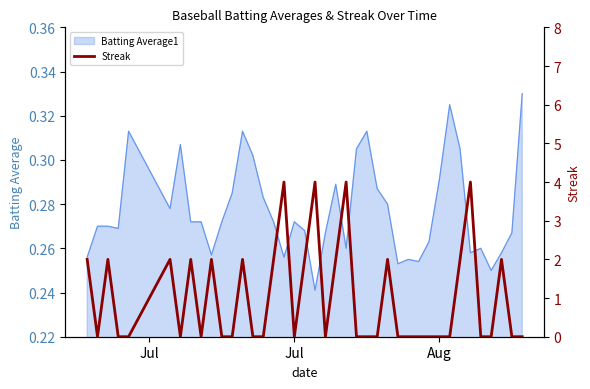

True or false: Batting Average1 has a value of 0.1 at Jul.

False